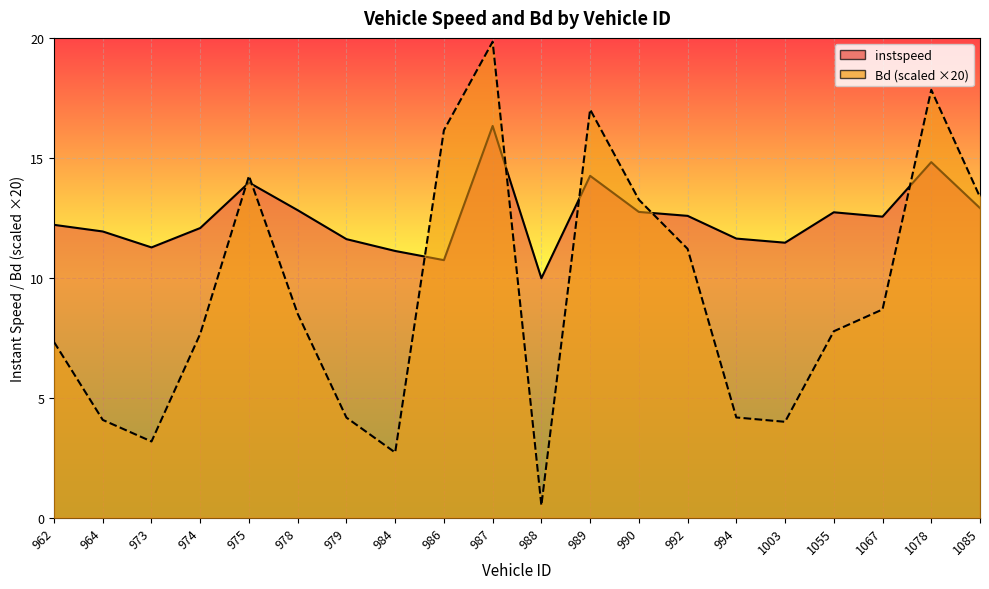

What is the maximum value for Bd?

19.8